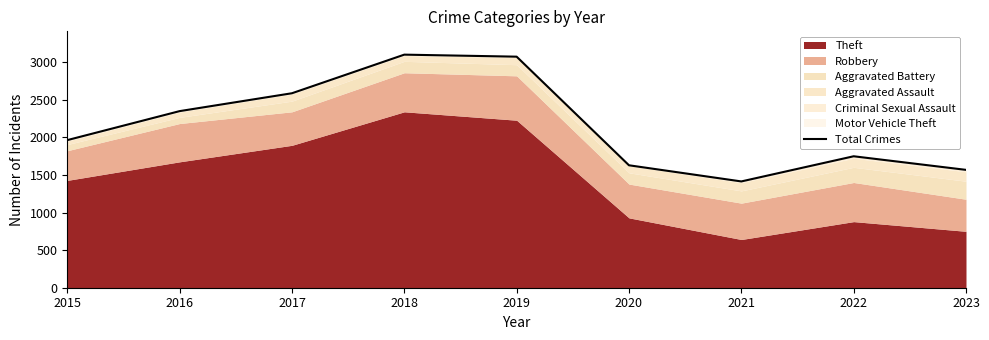

Reading right to left, extract all data points from this chart.

2023=1569	2022=1750	2021=1415	2020=1630	2019=3076	2018=3103	2017=2589	2016=2351	2015=1965